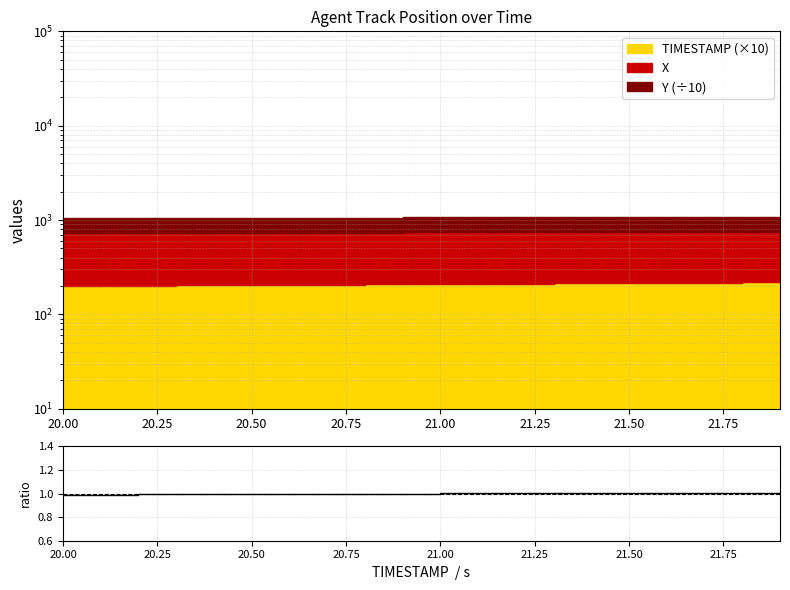

Which category has the lowest value across all series?

20.00